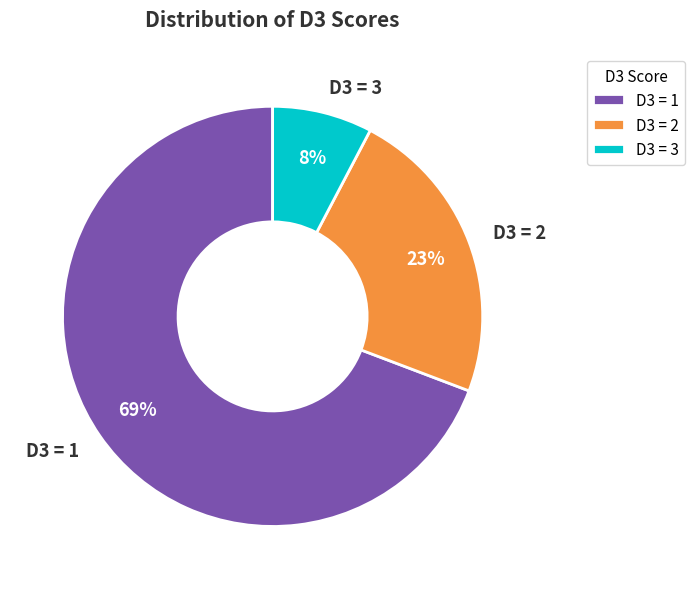

True or false: D3 = 3 accounts for 2% of the total.

False